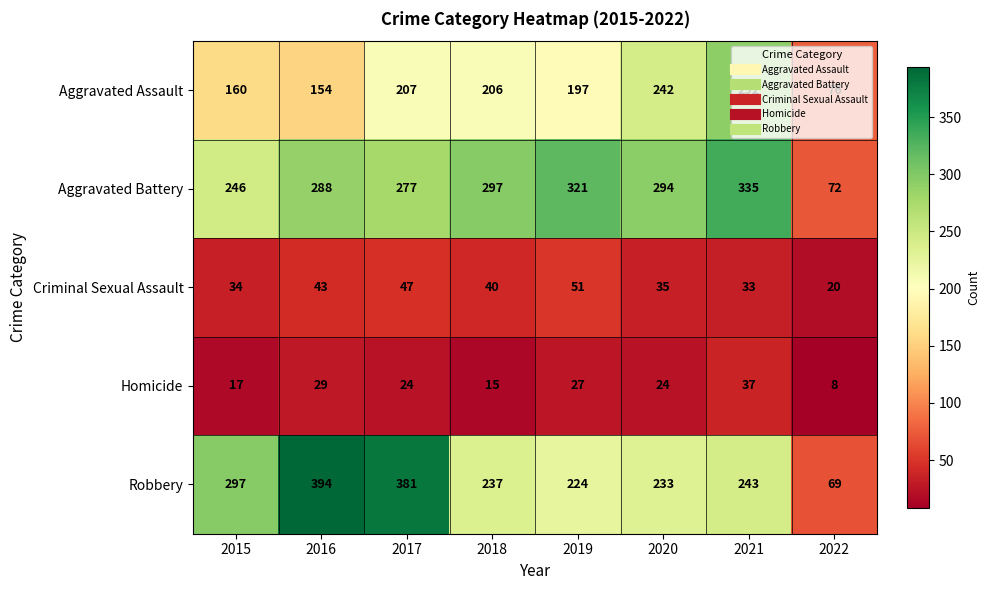

What is the sum of all Robbery values?

2078